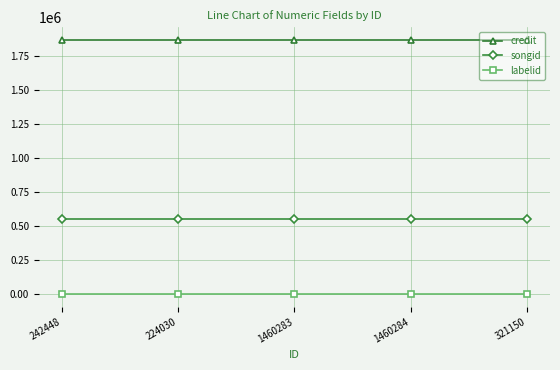

Is the value of labelid at 242448 greater than the value of songid at 224030?

No